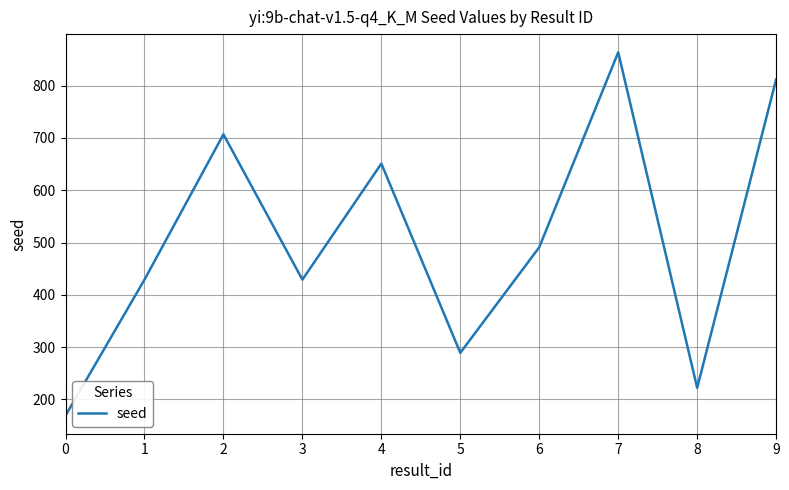

Where is the data nearest to the value 516?

6